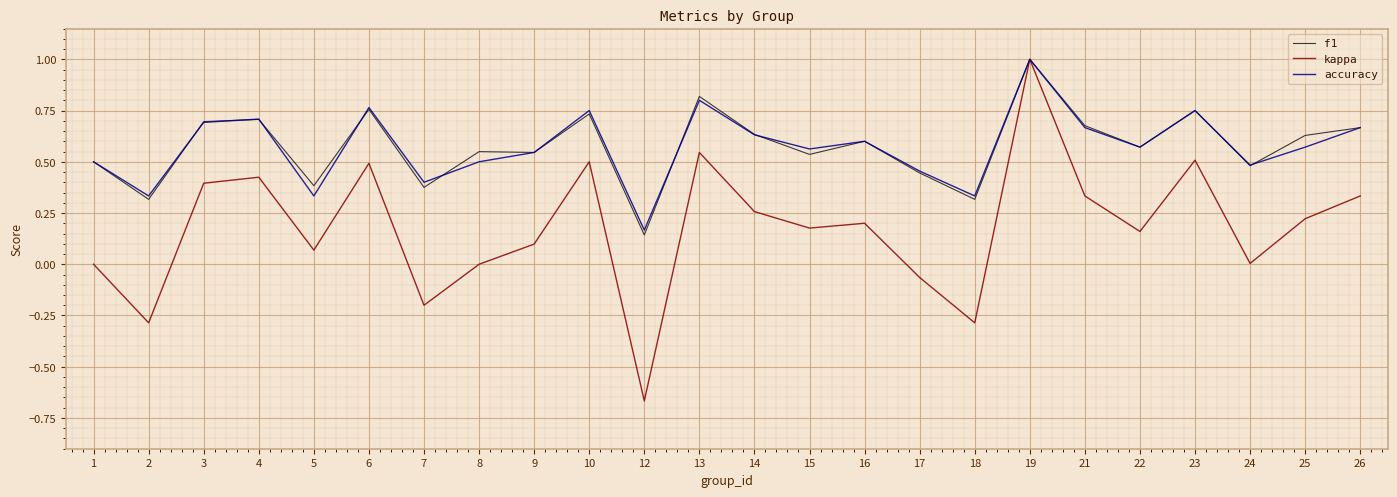

Which category has the highest value in the kappa series?

19